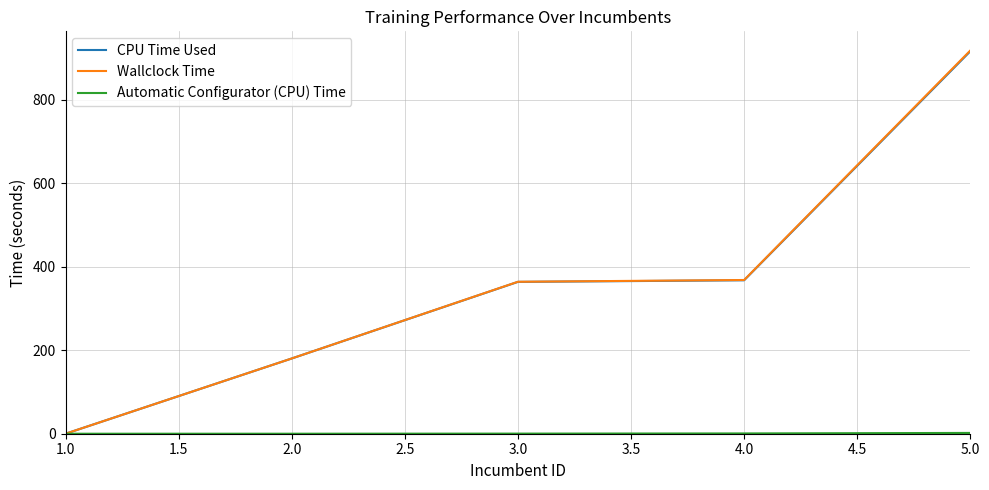

What position from the right is 3.0?

3